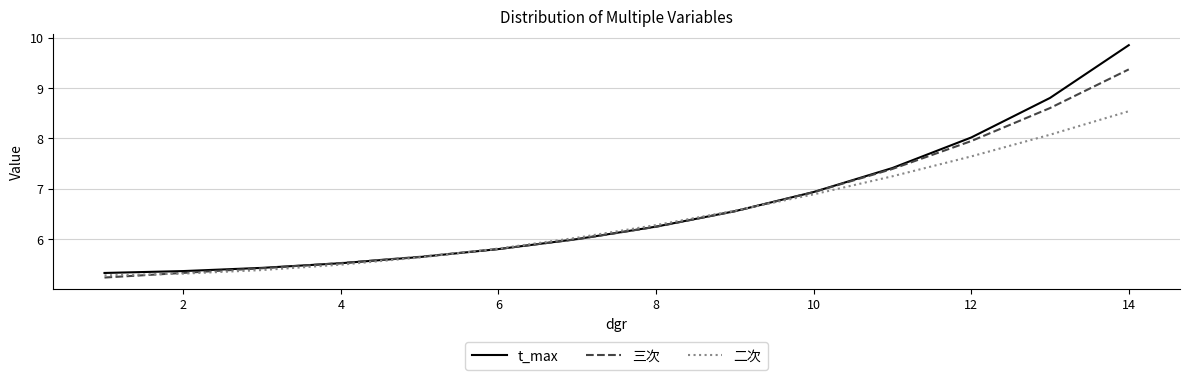

What is the minimum value shown in the chart?

5.2